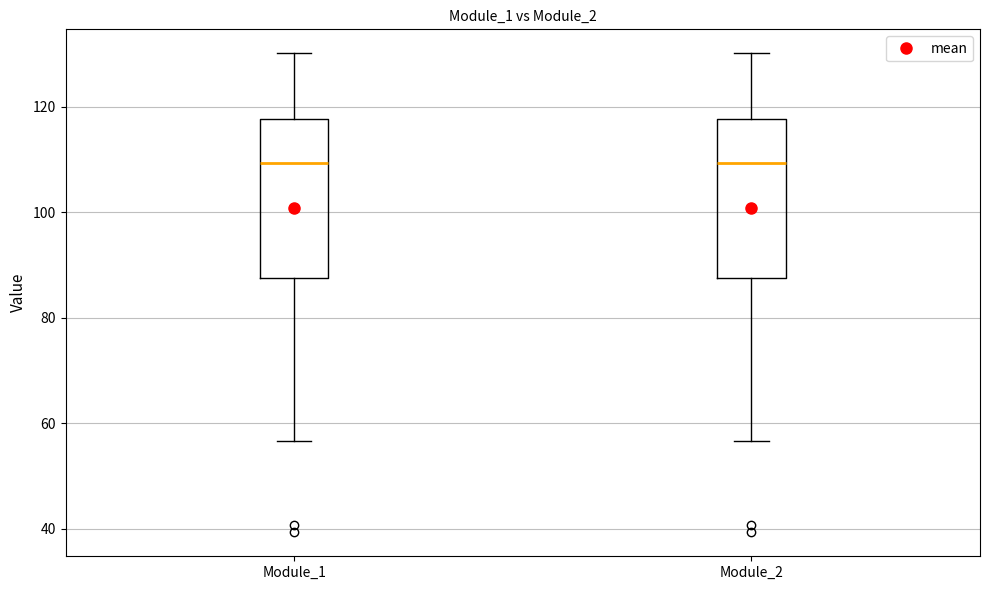

Reading left to right, read every box against the y-axis: the position of its median line, the range the box covers, and the ends of its whiskers. The values are not printed on the chart, so give them approximately, as read against the axis.

Module_1: median 110, box 88 to 118, whiskers 56 to 130
Module_2: median 110, box 88 to 118, whiskers 56 to 130